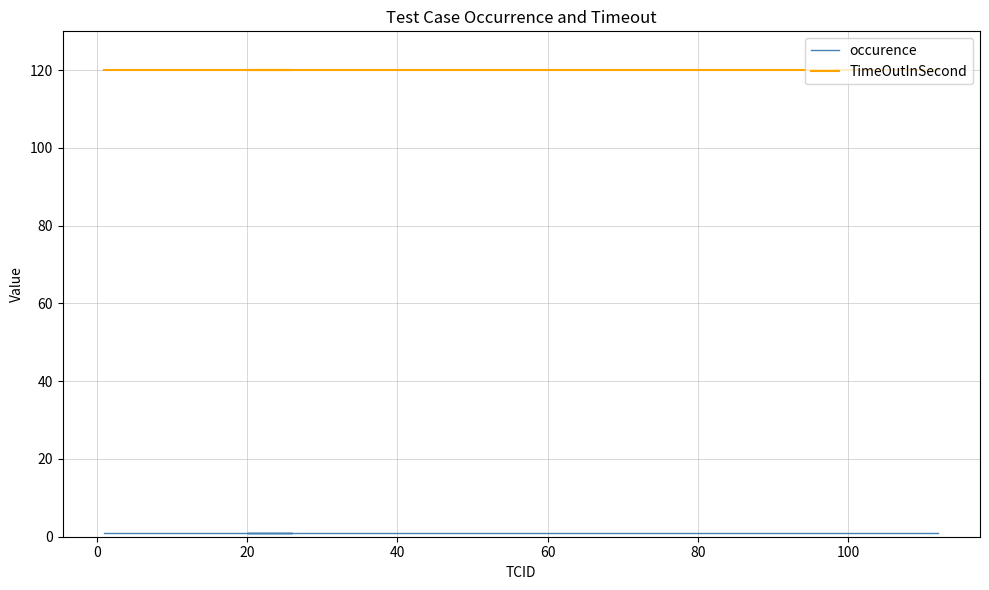

The occurence series shows 2 at 40. True or false?

False